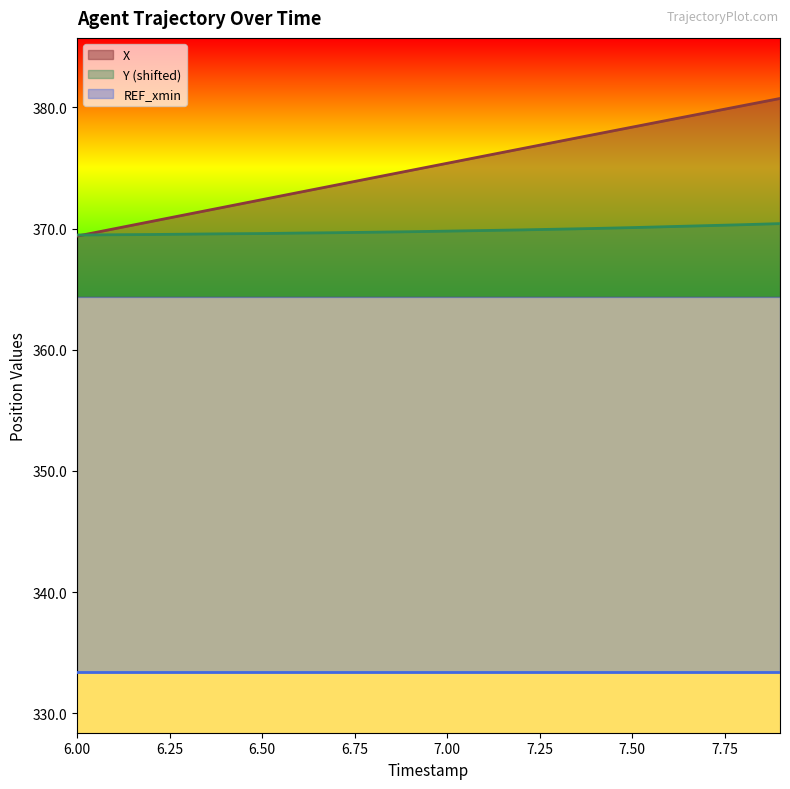

What is the average value of the Y series?

369.8